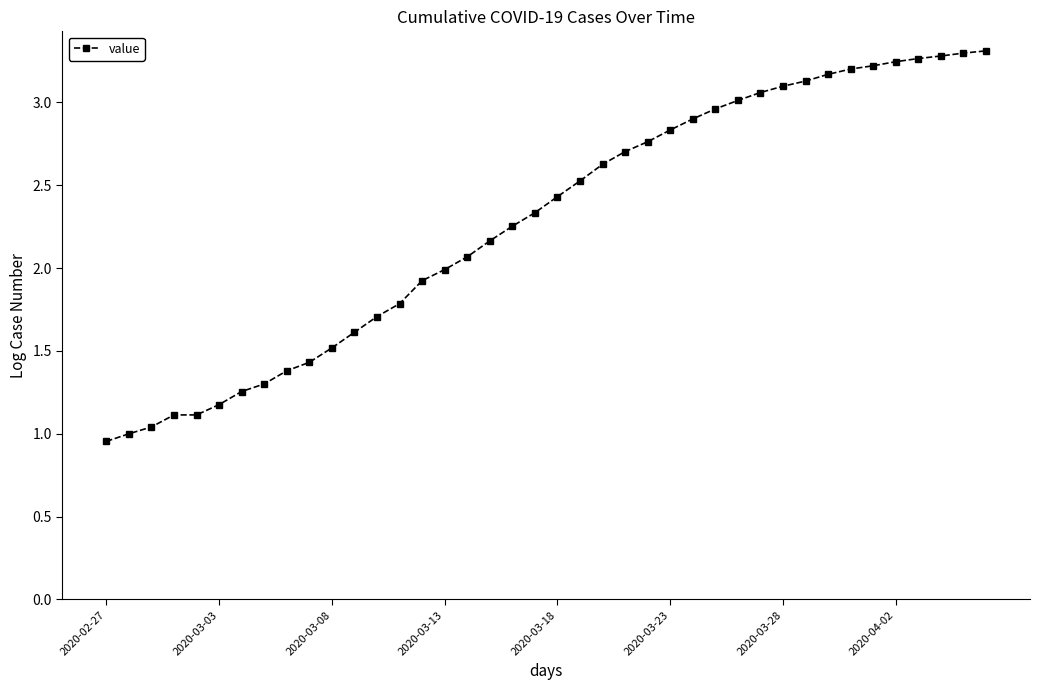

What is the value of the 16th point from the left?

2.0